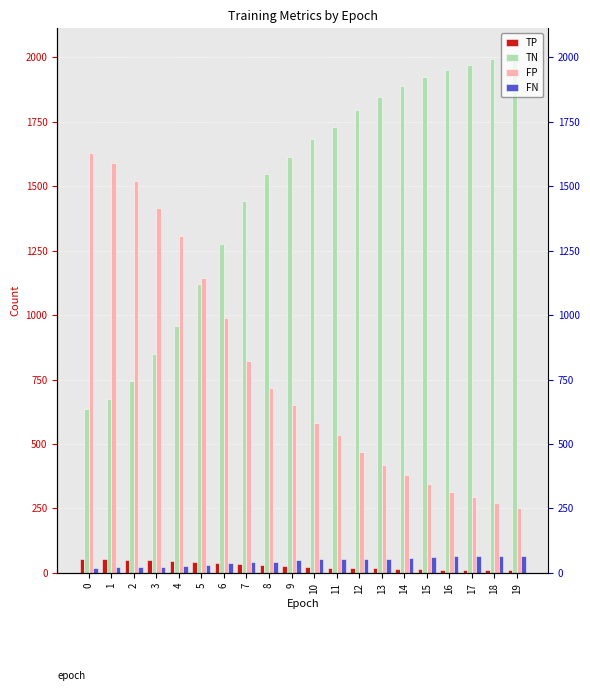

Rank the categories by TN value from highest to lowest.

19, 18, 17, 16, 15, 14, 13, 12, 11, 10, 9, 8, 7, 6, 5, 4, 3, 2, 1, 0